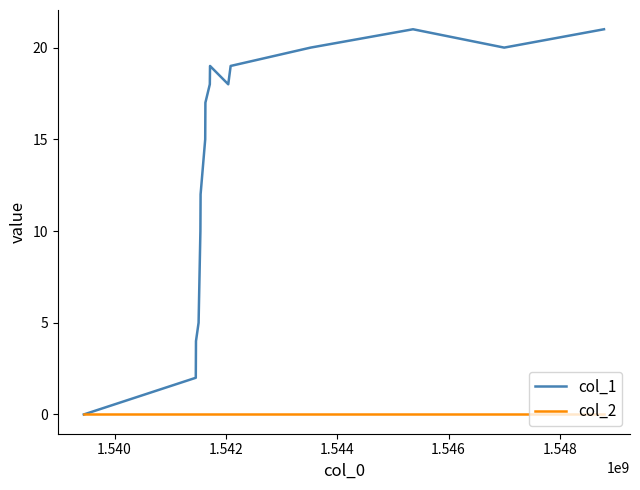

In col_1, how many points are lower than both neighbors (excluding endpoints)?

2